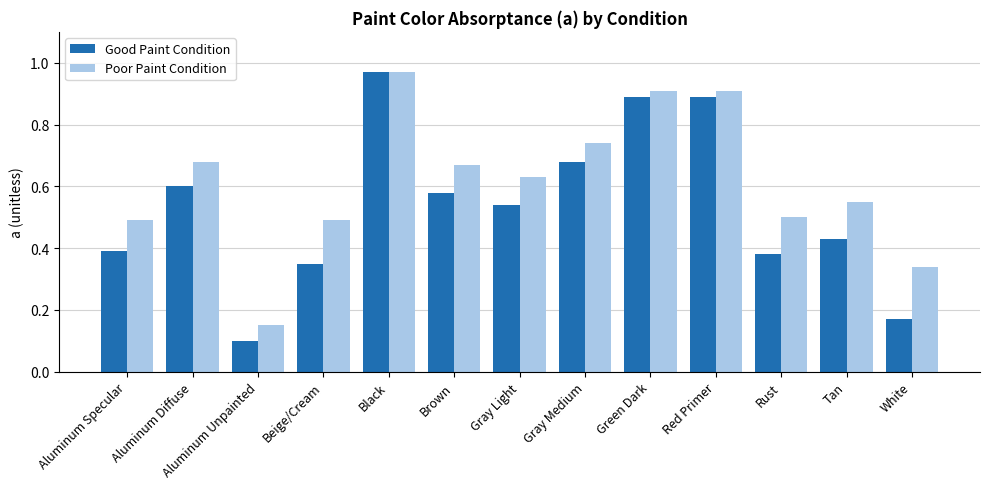

Which category has the lowest value across all series?

Aluminum Unpainted